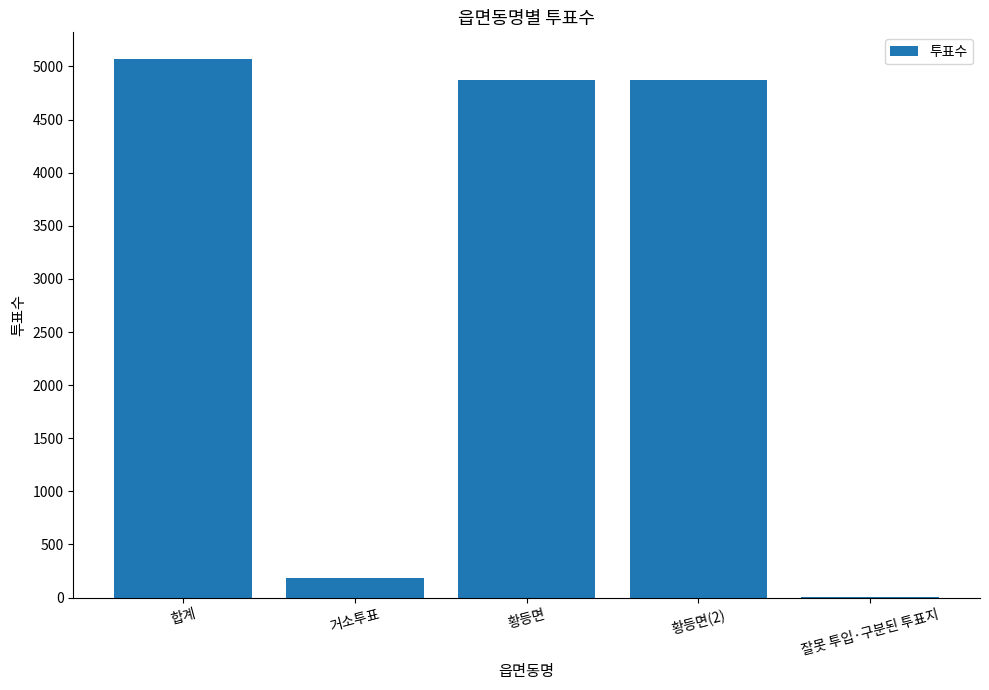

Between 잘못 투입·구분된 투표지 and 거소투표, which is larger?

거소투표